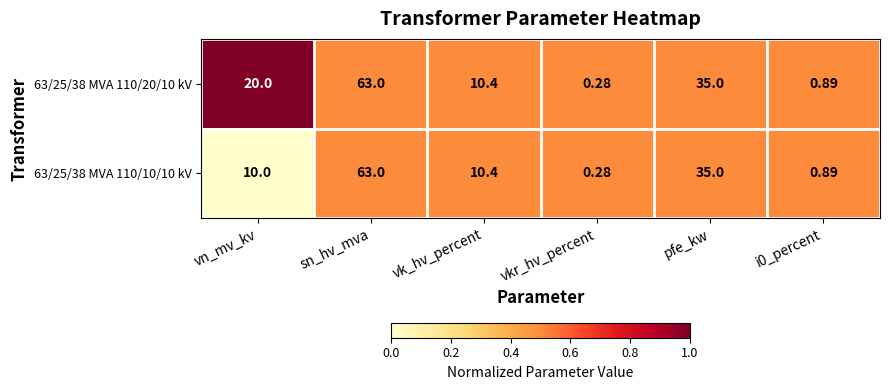

At which category does the chart reach its peak across all series?

sn_hv_mva